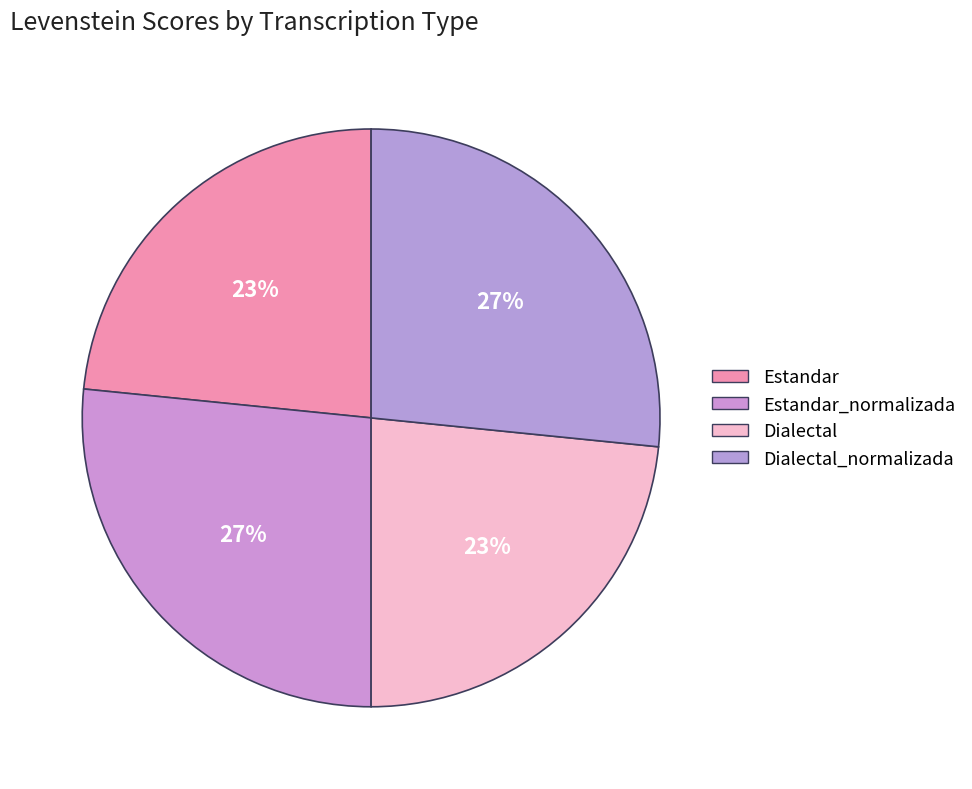

Rank the categories by value from highest to lowest.

Estandar_normalizada, Dialectal_normalizada, Estandar, Dialectal